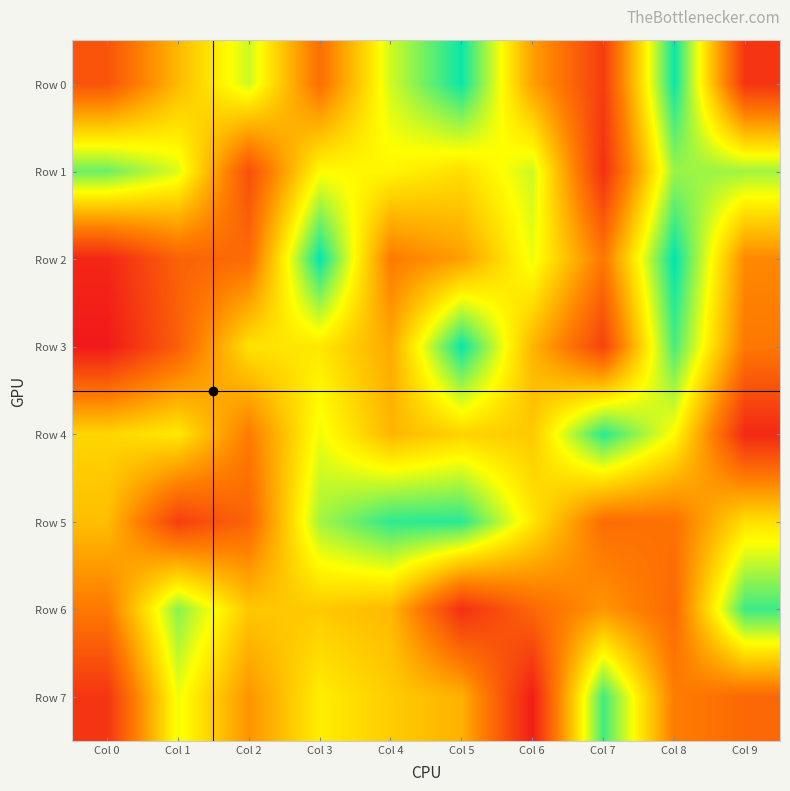

What is the difference between the highest and lowest values at Col 1?

673013